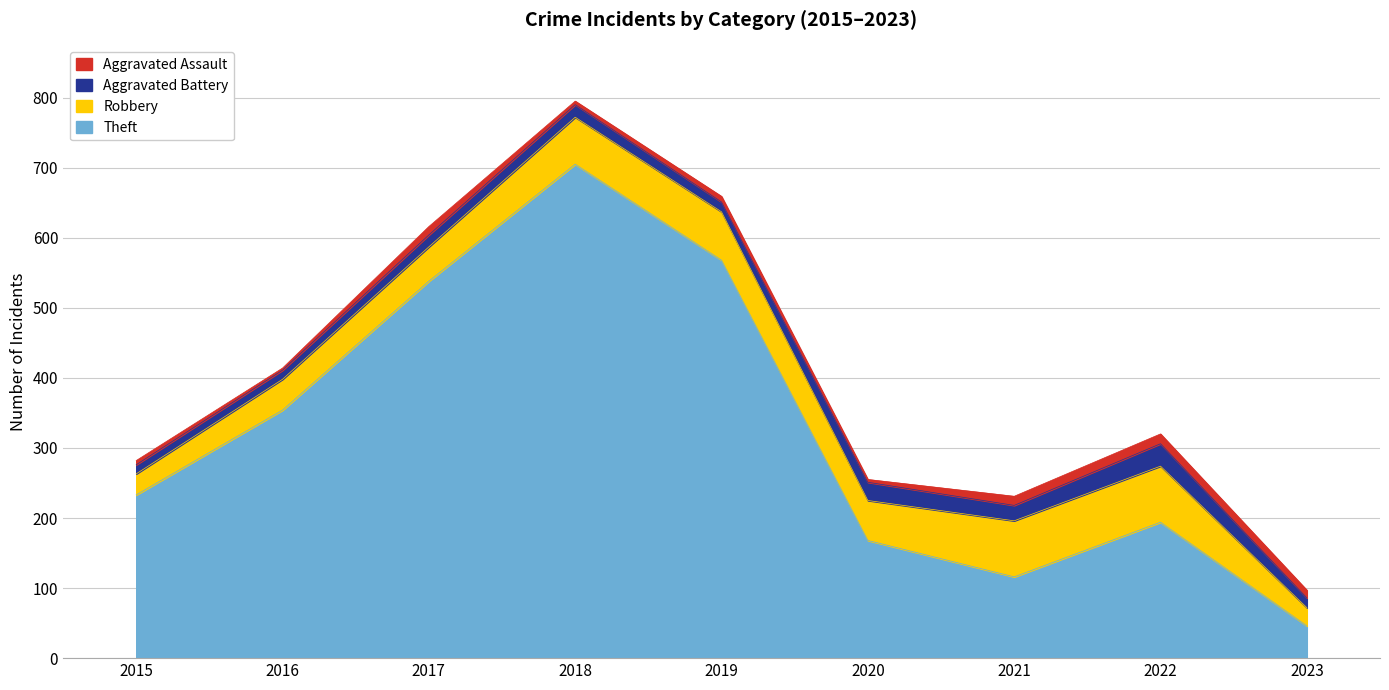

Which series has the largest total across all categories?

Theft